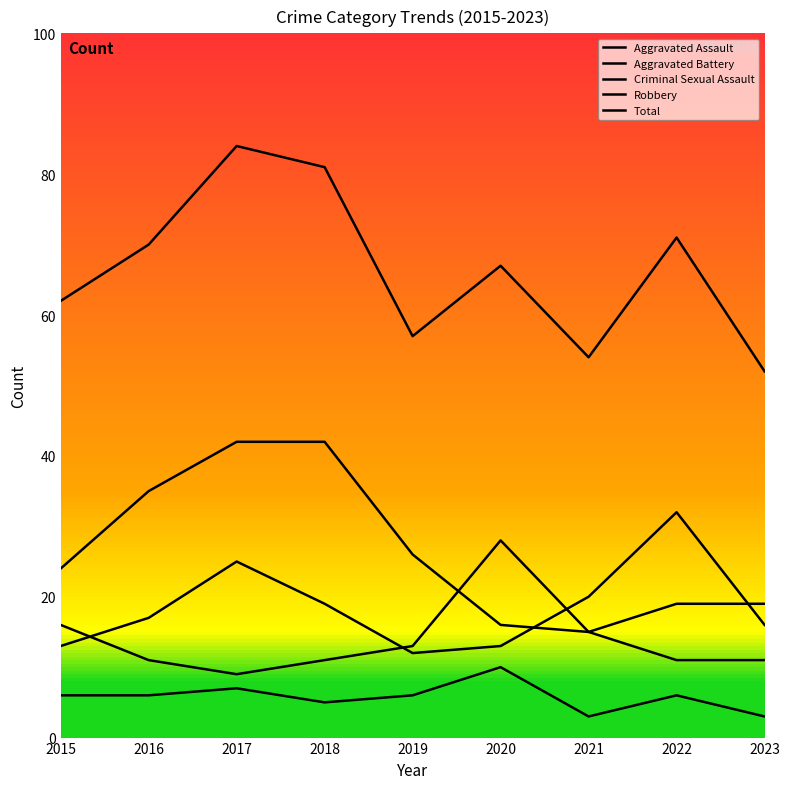

Reading left to right, extract all data points from this chart.

Aggravated Assault: 13	17	25	19	12	13	20	32	16
Aggravated Battery: 16	11	9	11	13	28	15	11	11
Criminal Sexual Assault: 6	6	7	5	6	10	3	6	3
Robbery: 24	35	42	42	26	16	15	19	19
Total: 62	70	84	81	57	67	54	71	52